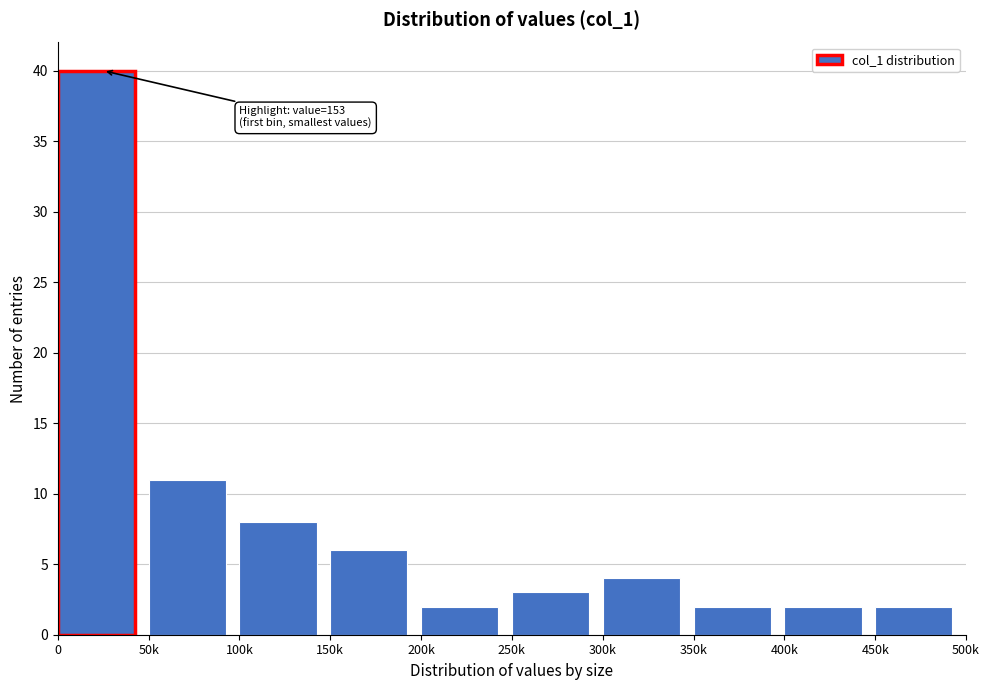

Reading left to right, list all the values displayed in this chart.

40	11	8	6	2	3	4	2	2	2